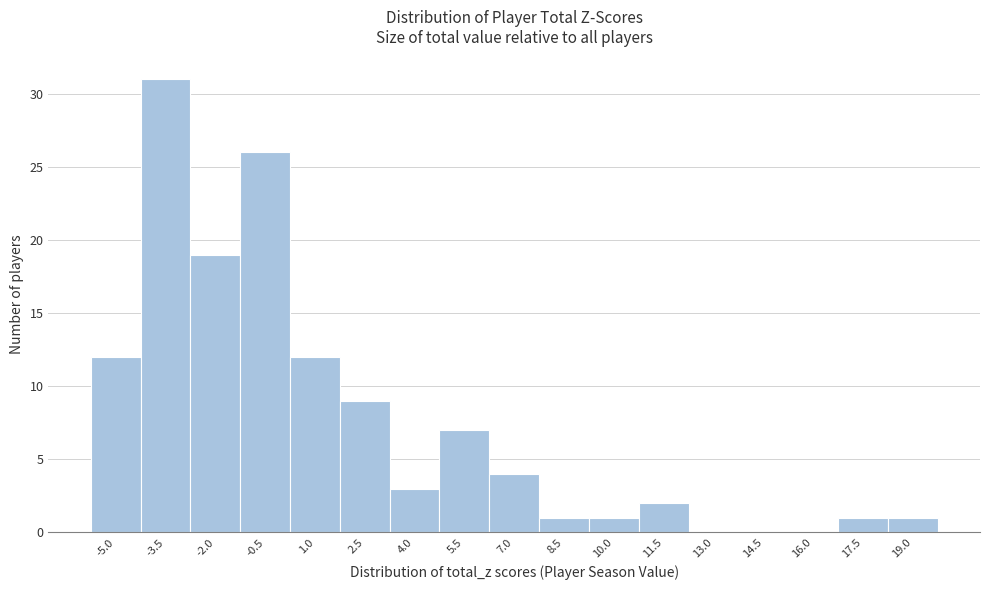

Reading left to right, extract all data points from this chart.

-5.0=12	-3.5=31	-2.0=19	-0.5=26	1.0=12	2.5=9	4.0=3	5.5=7	7.0=4	8.5=1	10.0=1	11.5=2	13.0=0	14.5=0	16.0=0	17.5=1	19.0=1